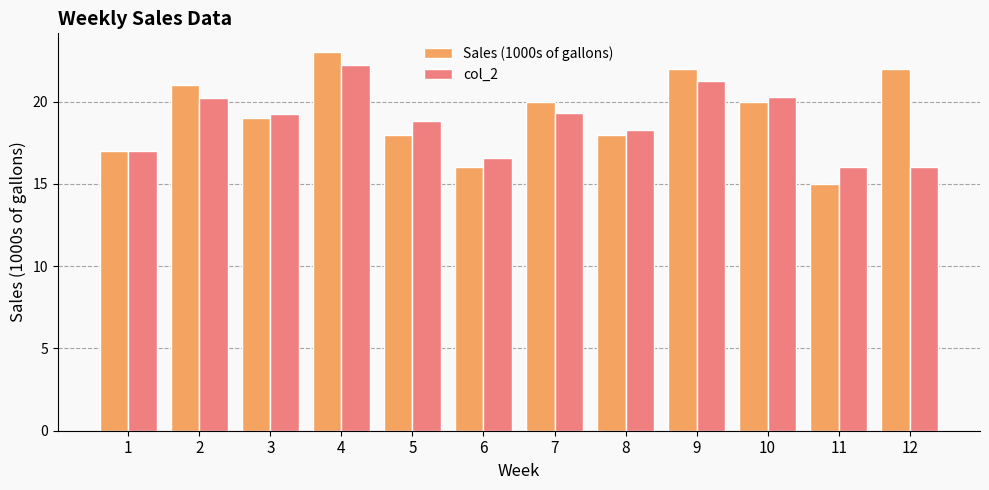

The value of Sales (1000s of gallons) at 5 is 18.0. True or false?

True